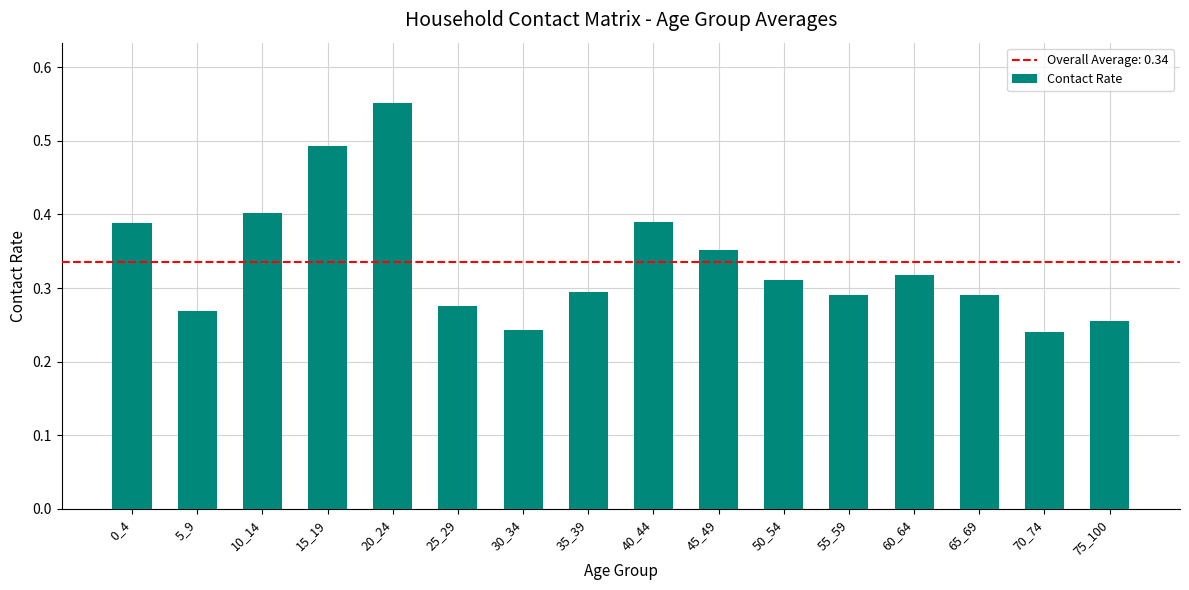

What is the sum of the values at 15_19 and 45_49?

0.8